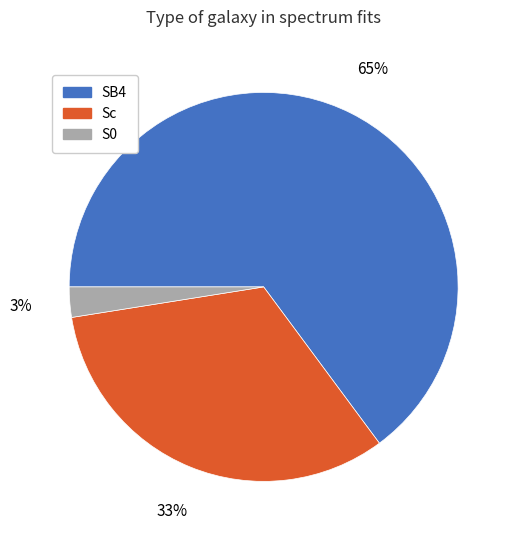

Which category has the smallest portion of the pie?

S0